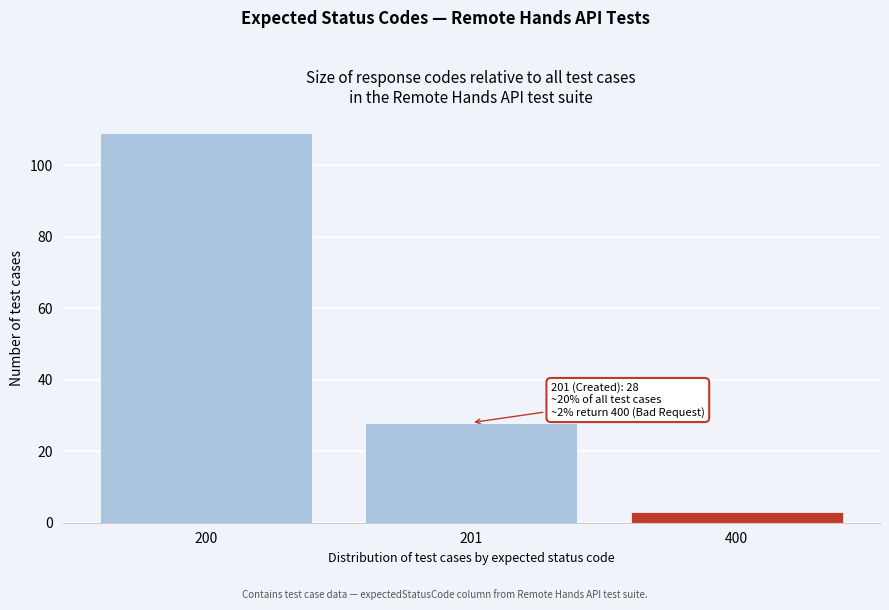

Reading right to left, extract all data points from this chart.

3	28	109